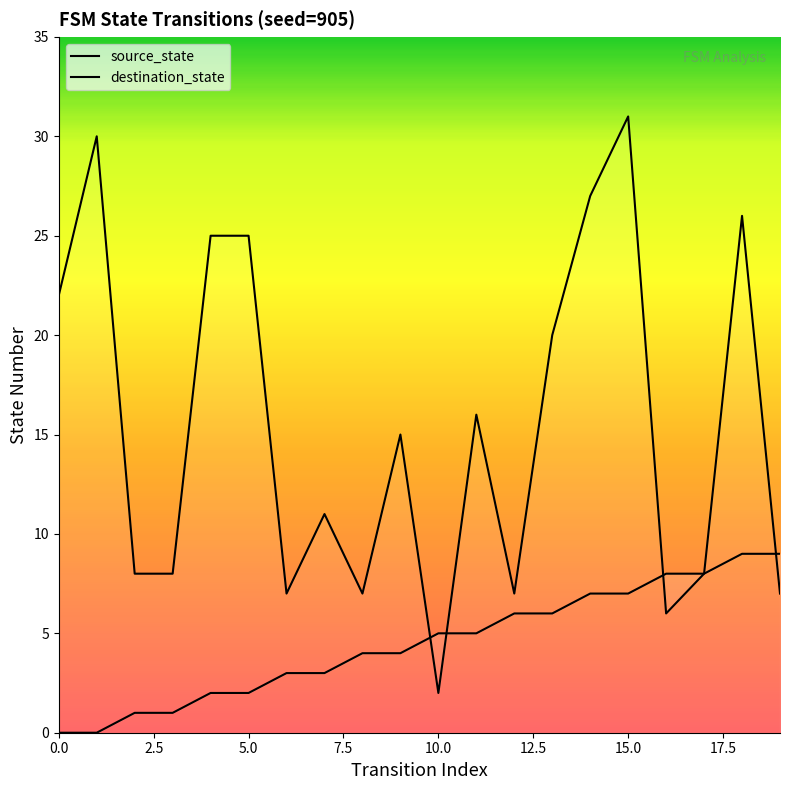

What is the maximum value for source_state?

9